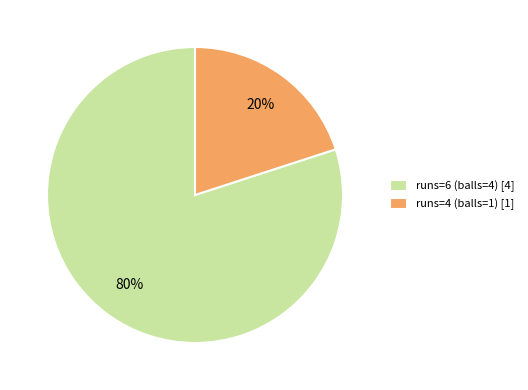

How many slices are in this pie chart?

2